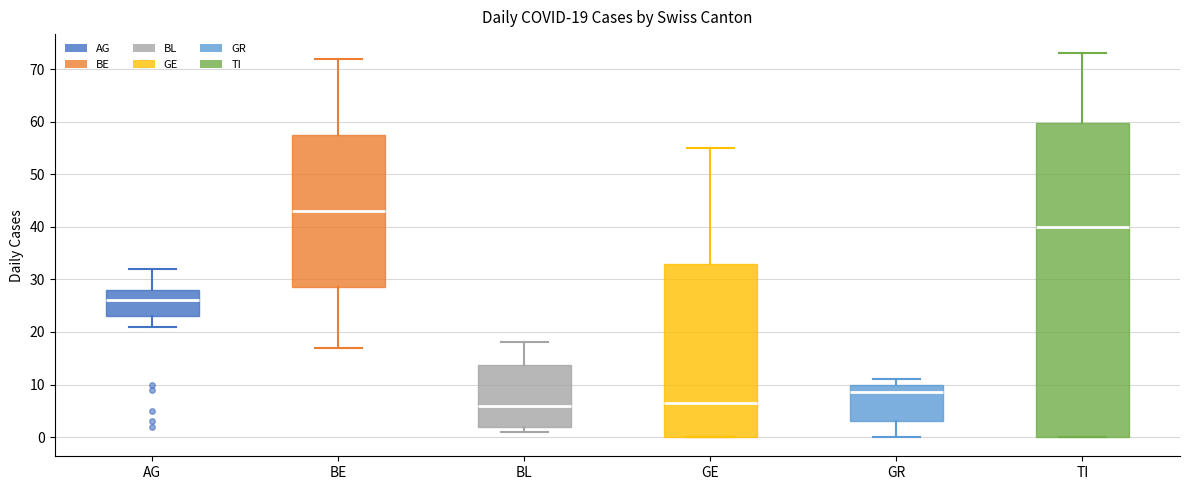

Which box is the tallest, from its lower edge to its upper edge?

TI